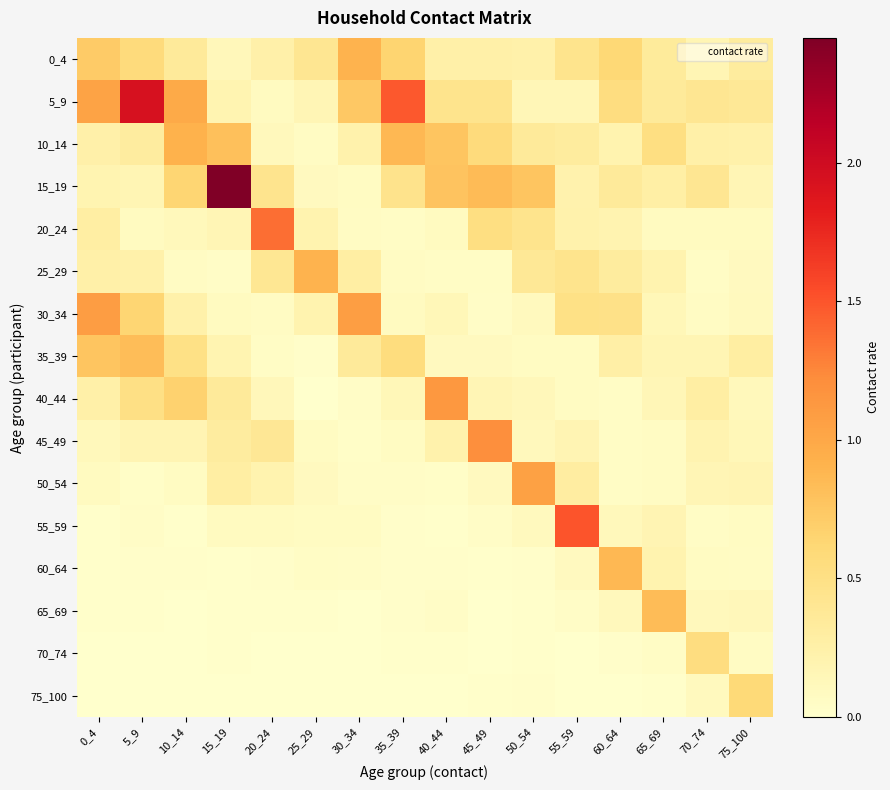

Which series has the widest spread of values?

15_19